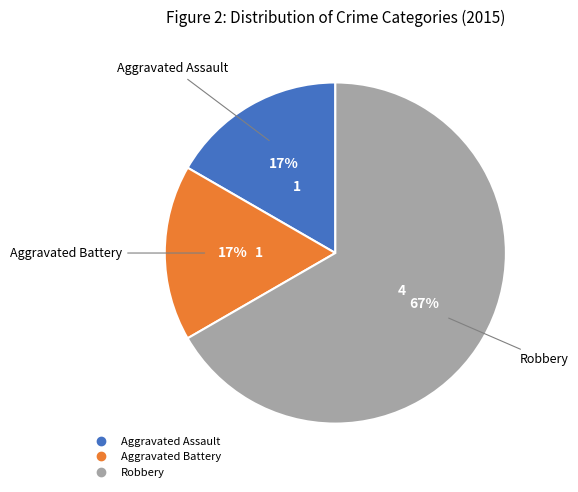

Which has a higher value, Aggravated Battery or Robbery?

Robbery